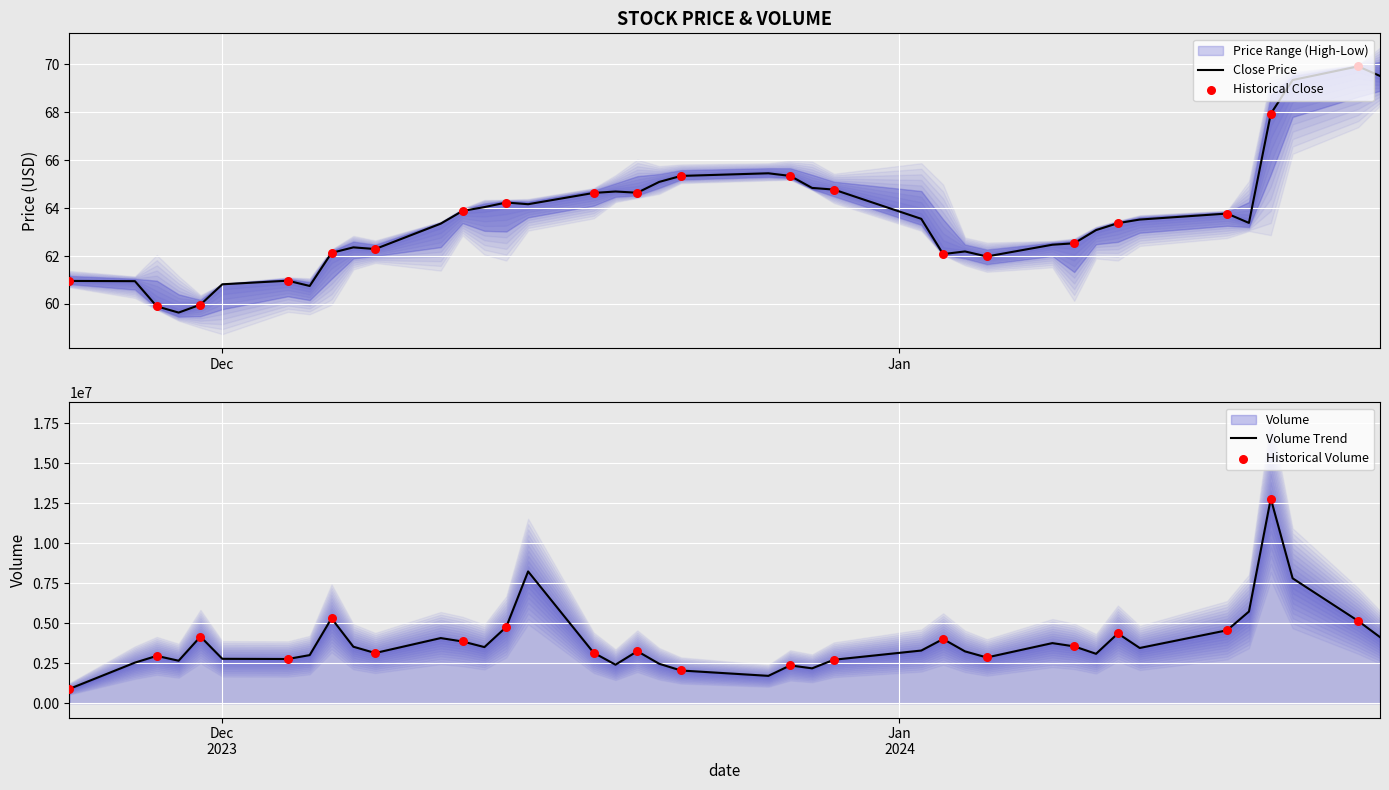

Which series contains the highest Y value?

volume